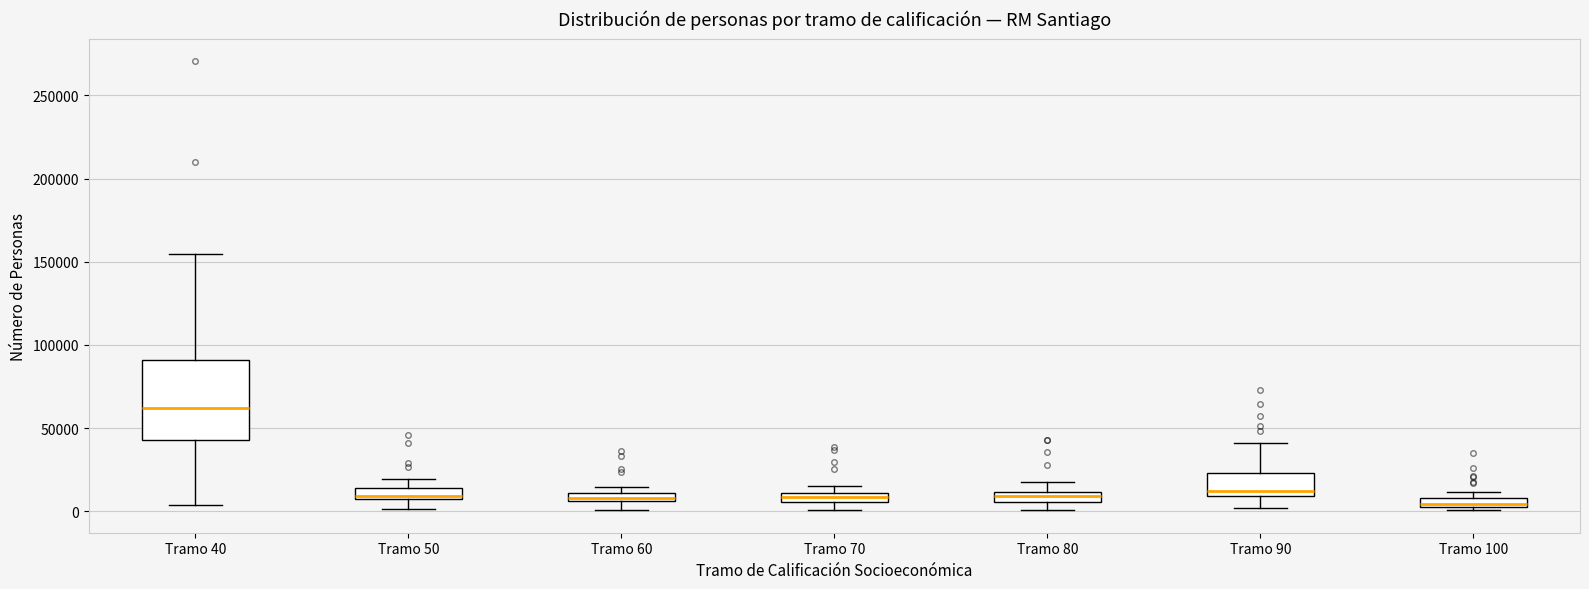

Where does the lower whisker of the box for Tramo 40 end on the y-axis? The values are not printed on the chart, so give them approximately, as read against the axis.

5000